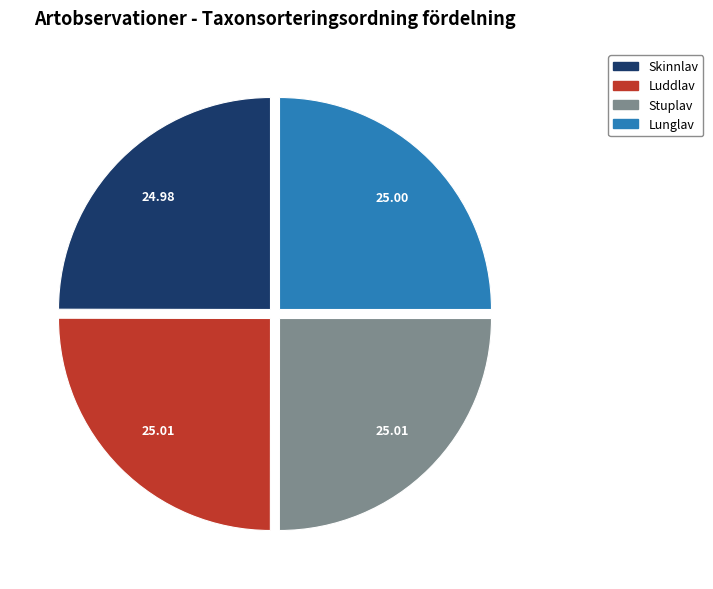

Does Lunglav account for over 50% of the chart?

No